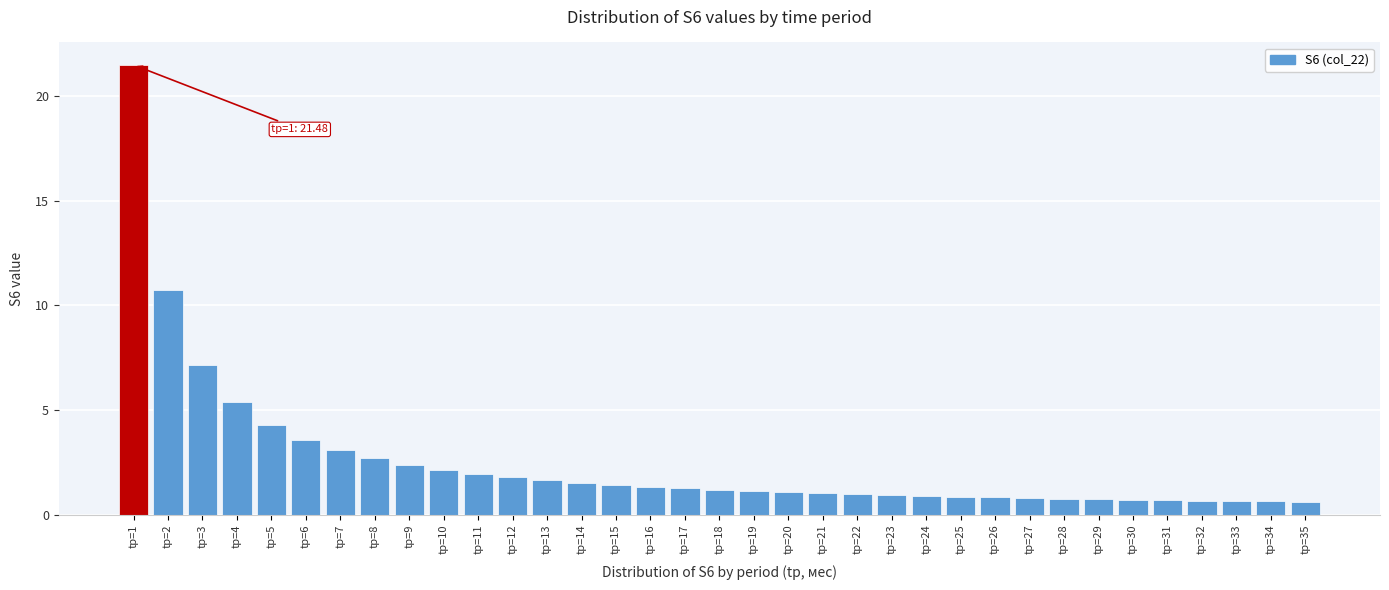

Read the value at tр=30.

0.7